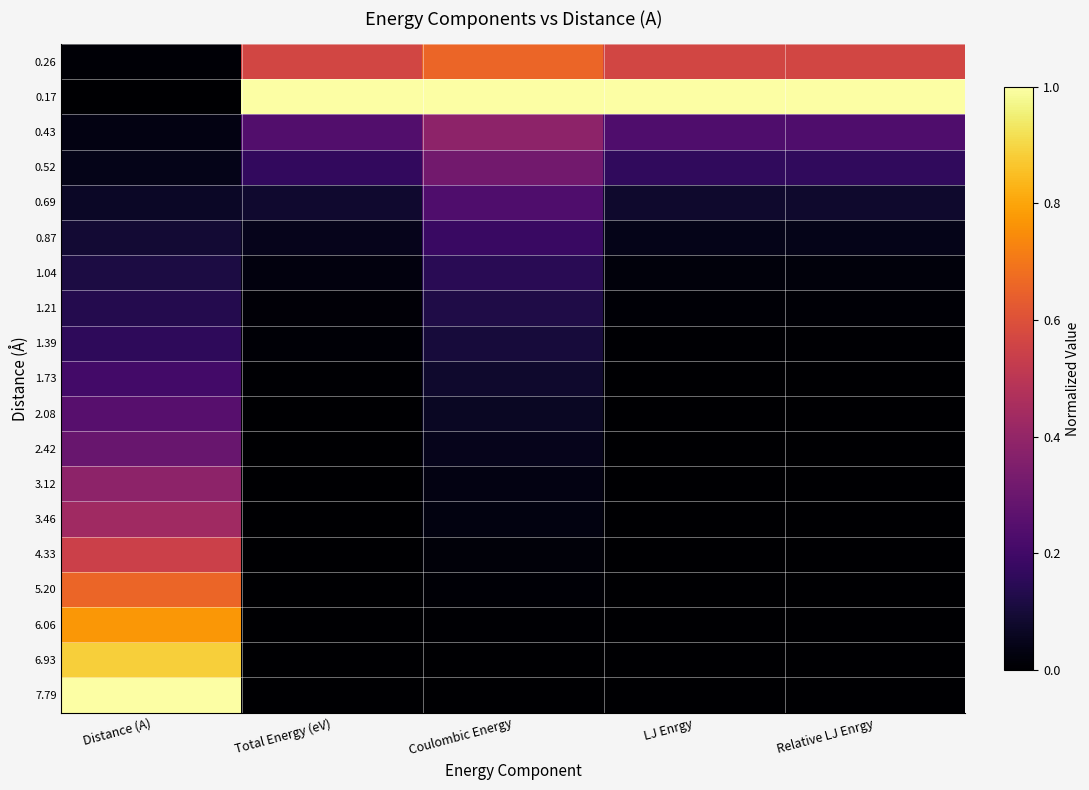

Which has a higher value, Relative LJ Enrgy or Coulombic Energy?

Coulombic Energy